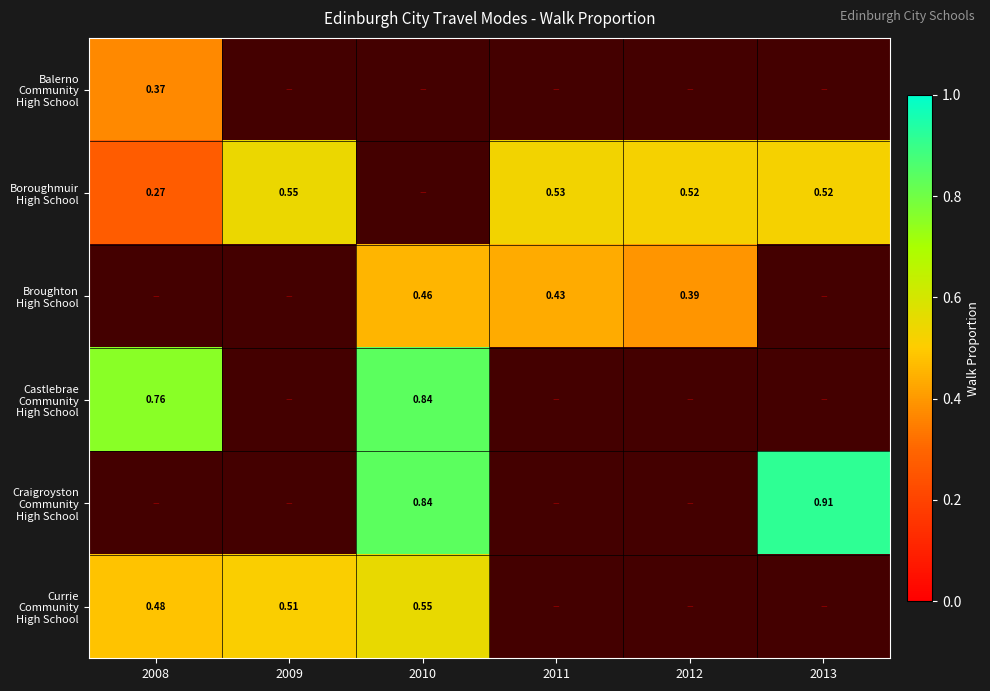

What is the difference between the maximum and minimum values in the Castlebrae Community High School series?

0.1